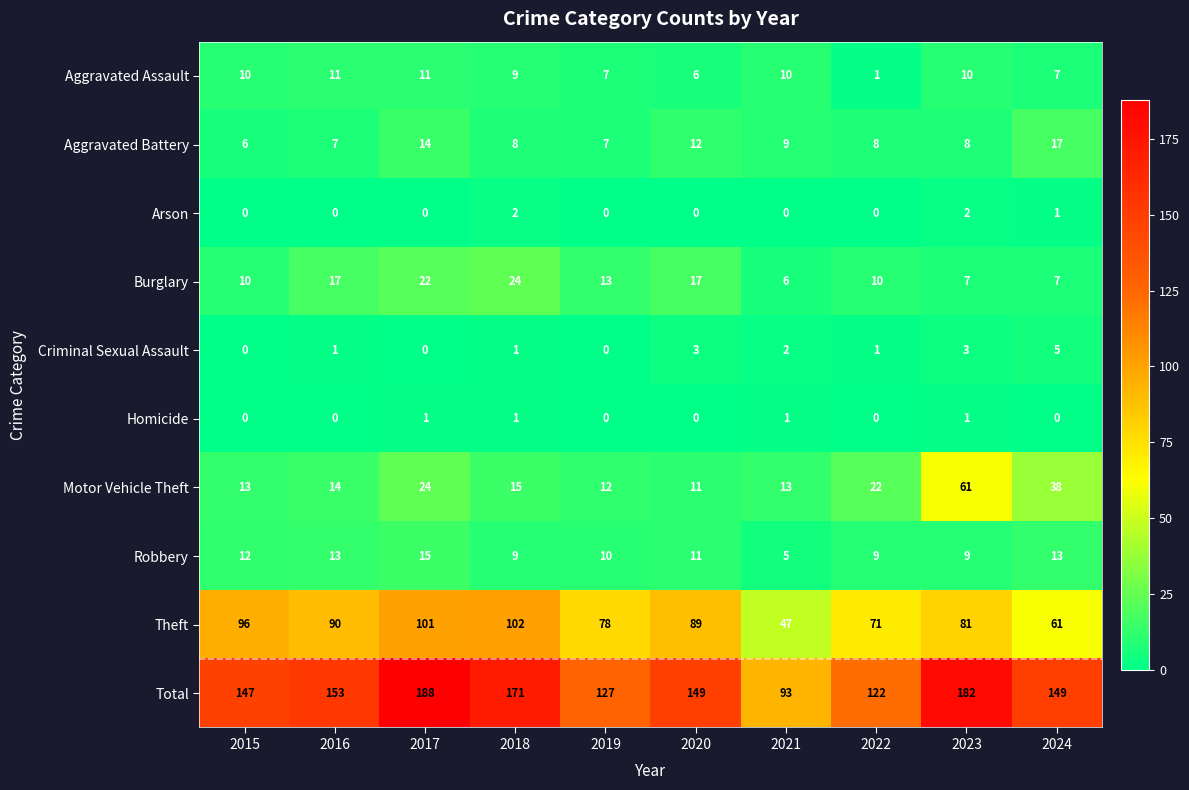

What is the total value across all series at 2016?

306